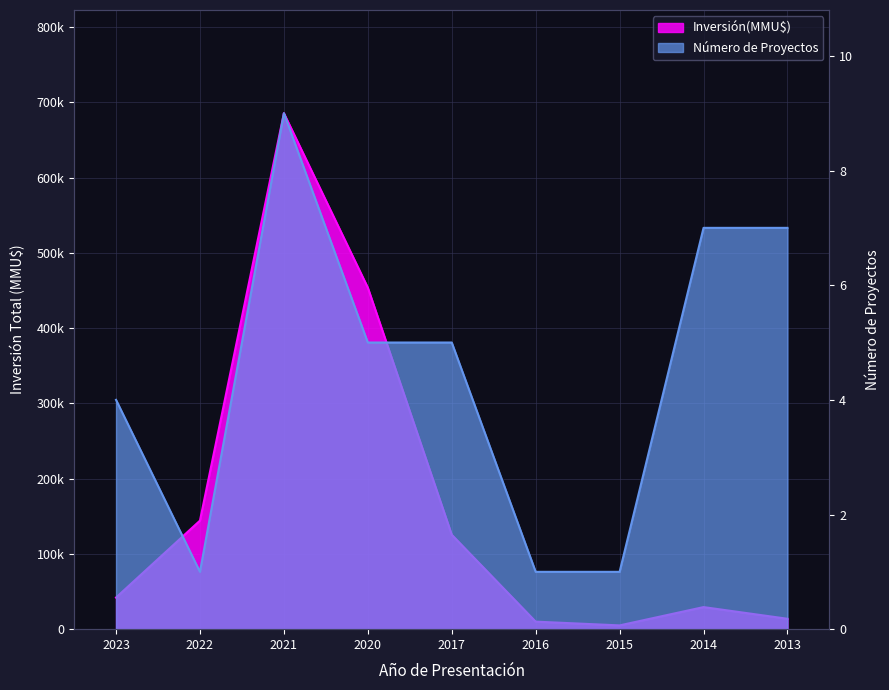

Where is the first local maximum for Número de Proyectos?

2021